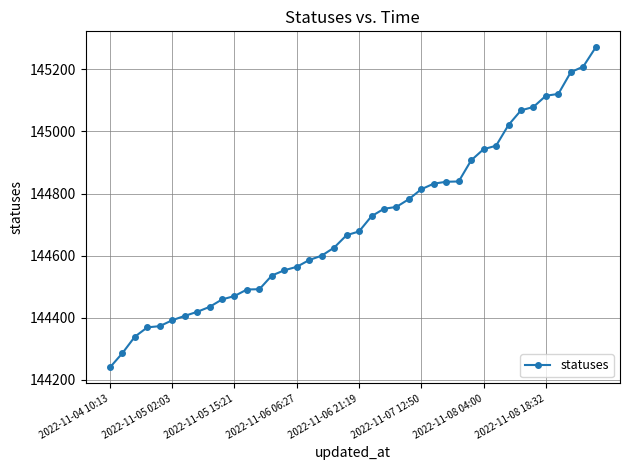

What is the value of the 25th point from the left?

144782